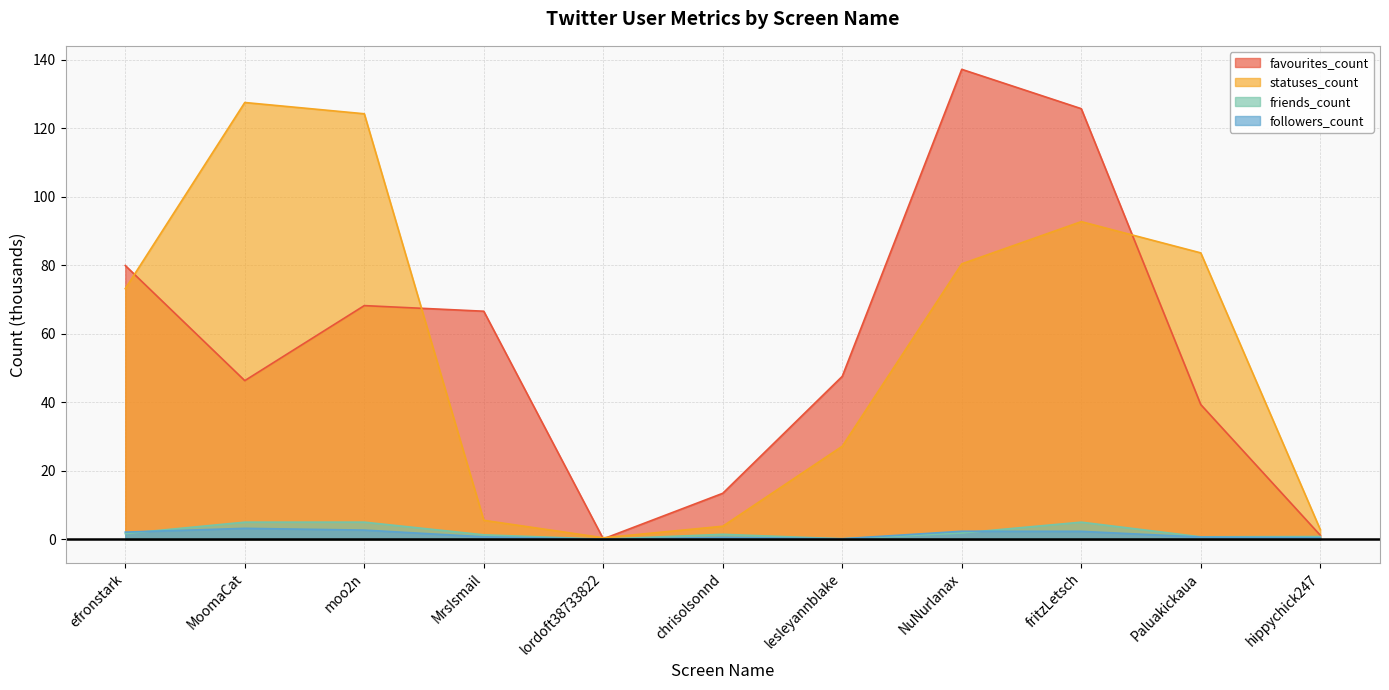

True or false: followers_count and friends_count intersect in this chart.

True